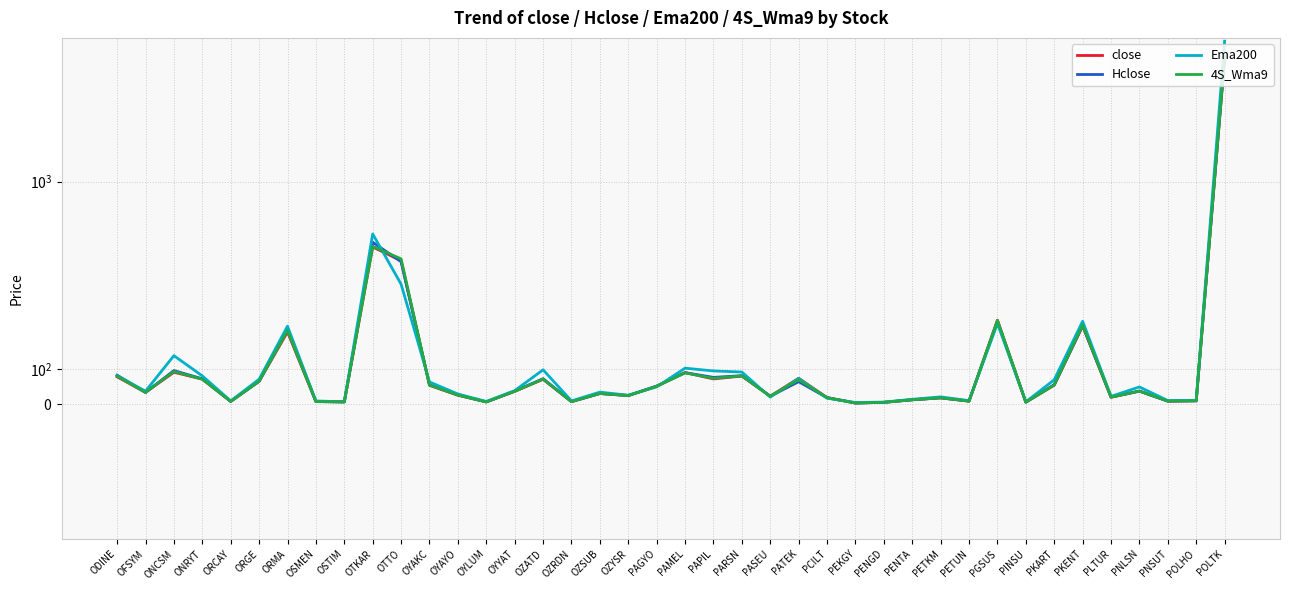

What is the difference between the maximum and second lowest values in the close series?

6019.0